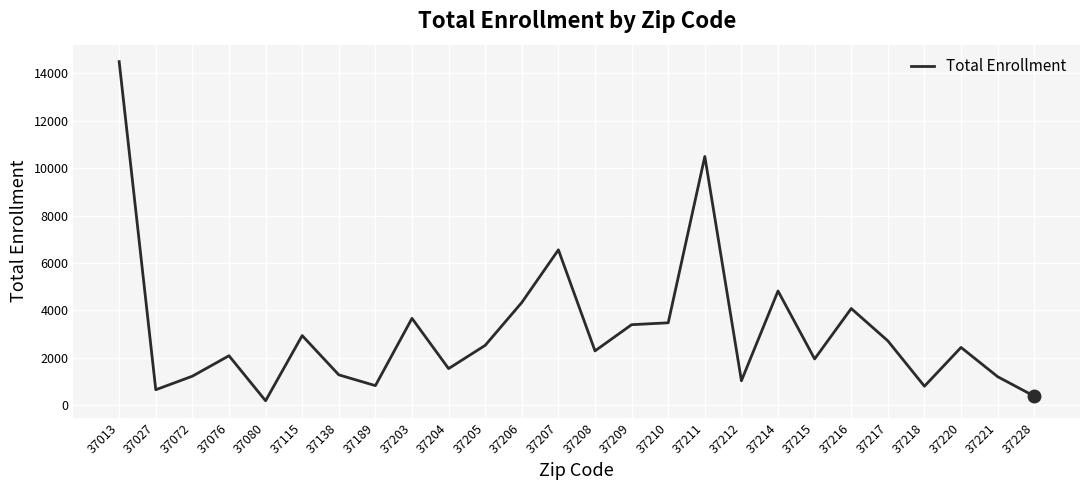

Is it true that the value at 37220 is 1203?

False